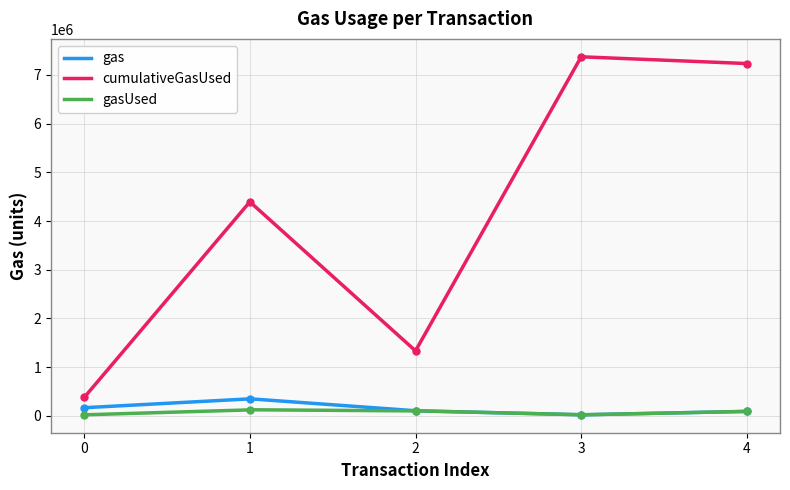

Between 3 and 2, which is larger?

2